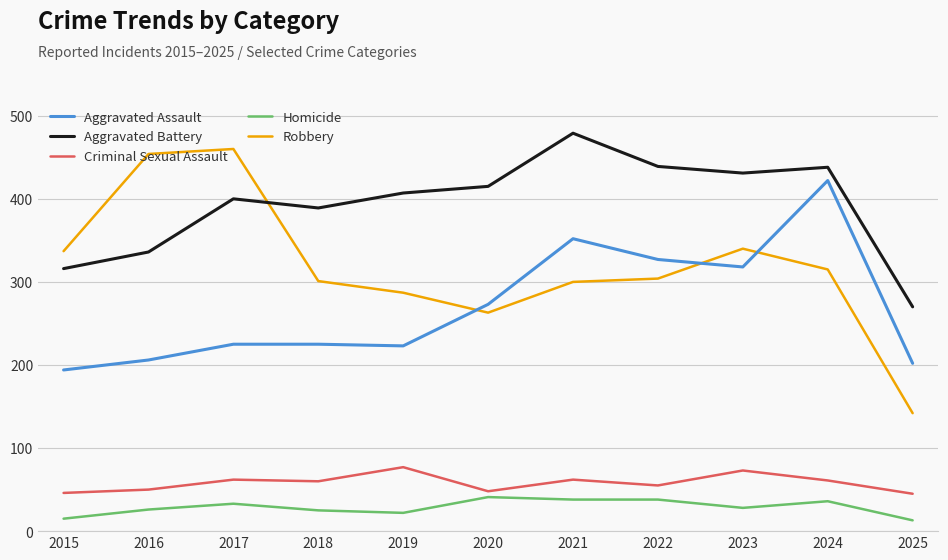

True or false: Robbery and Homicide intersect in this chart.

False